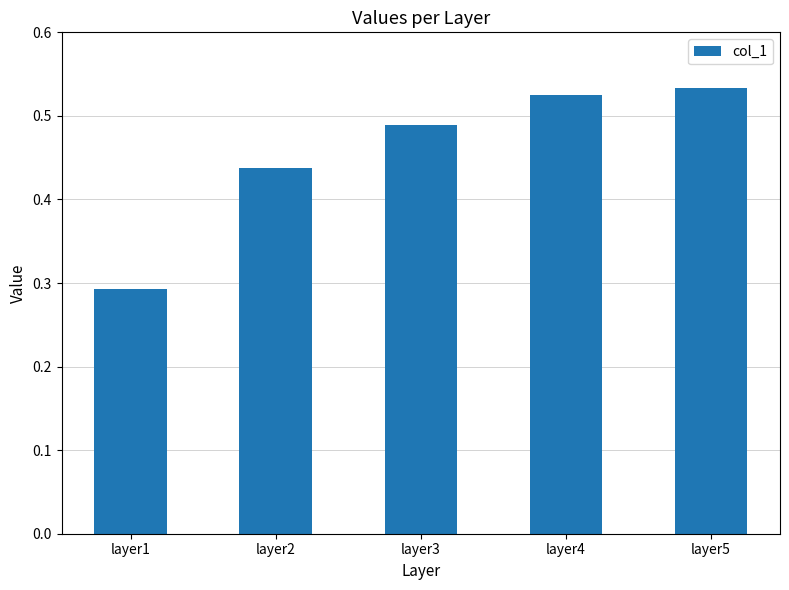

Which label corresponds to the smallest value in the chart?

layer1